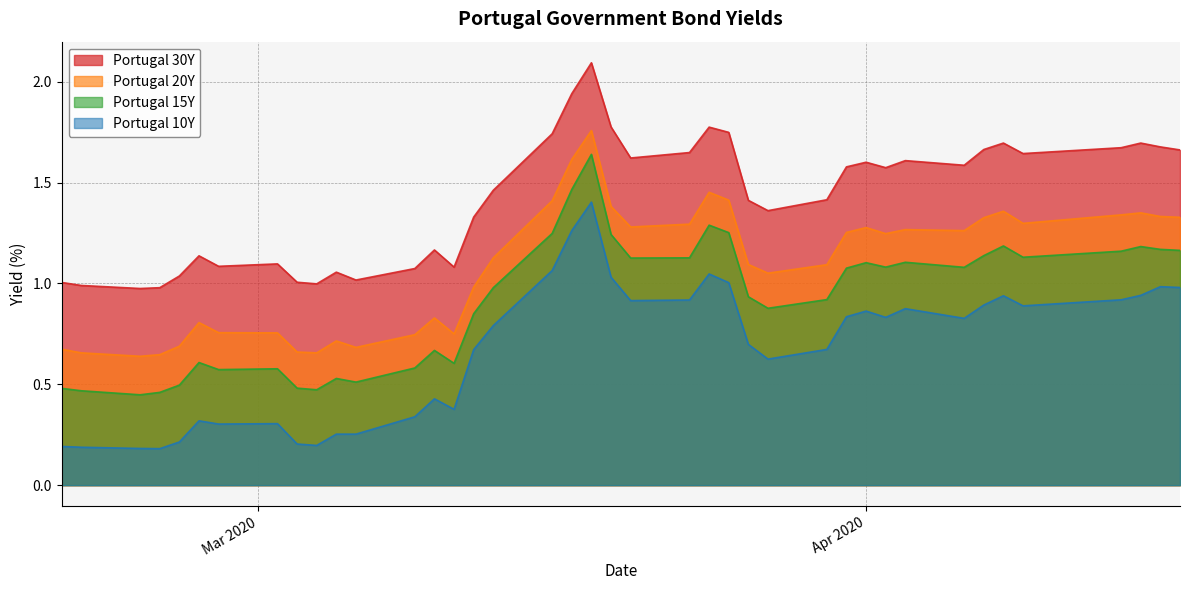

True or false: Portugal 15Y and Portugal 10Y cross at least once.

False